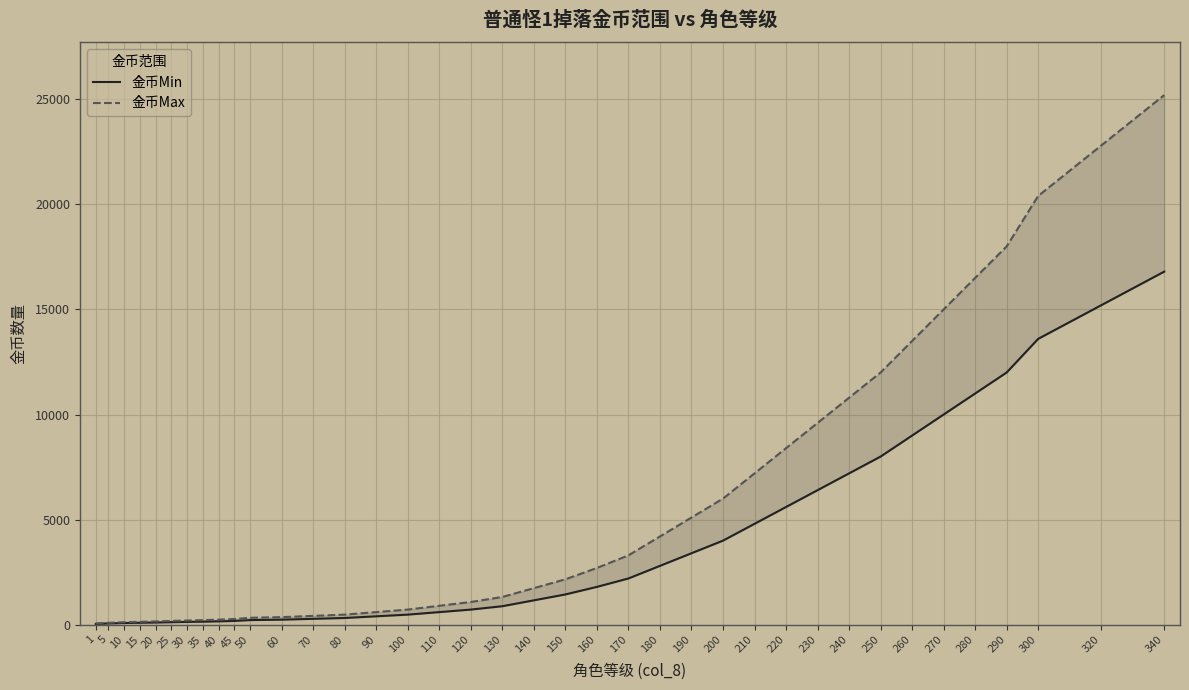

Which series has the widest spread of values?

金币Max